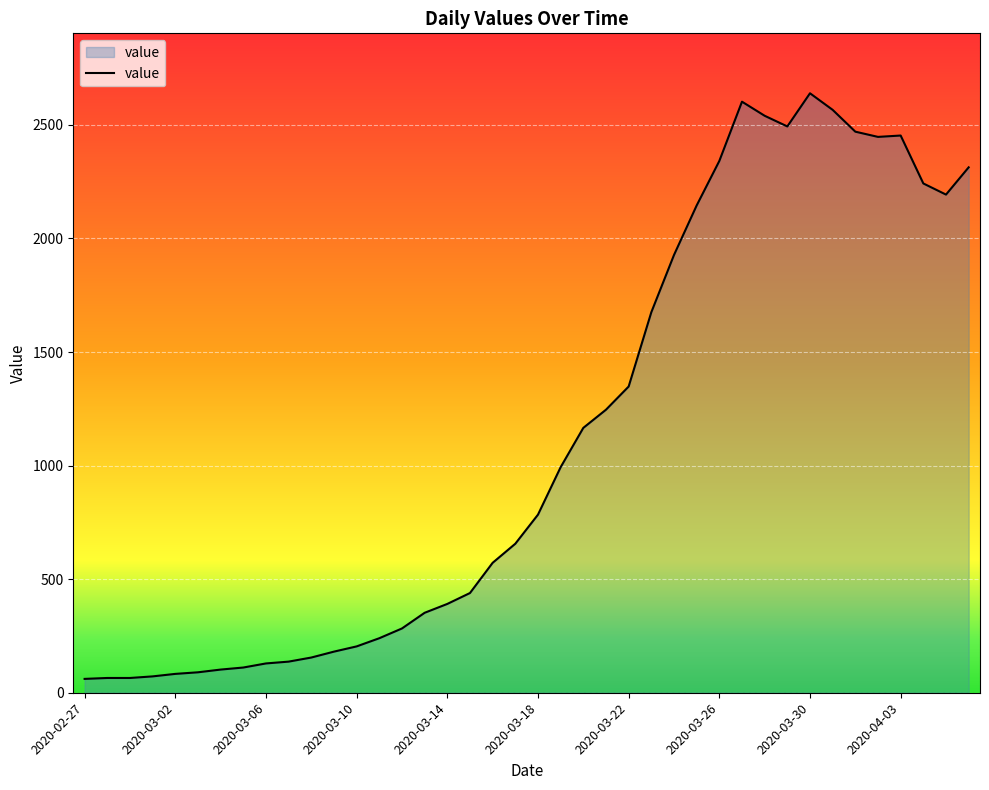

What is the difference between the maximum and minimum values?

2578